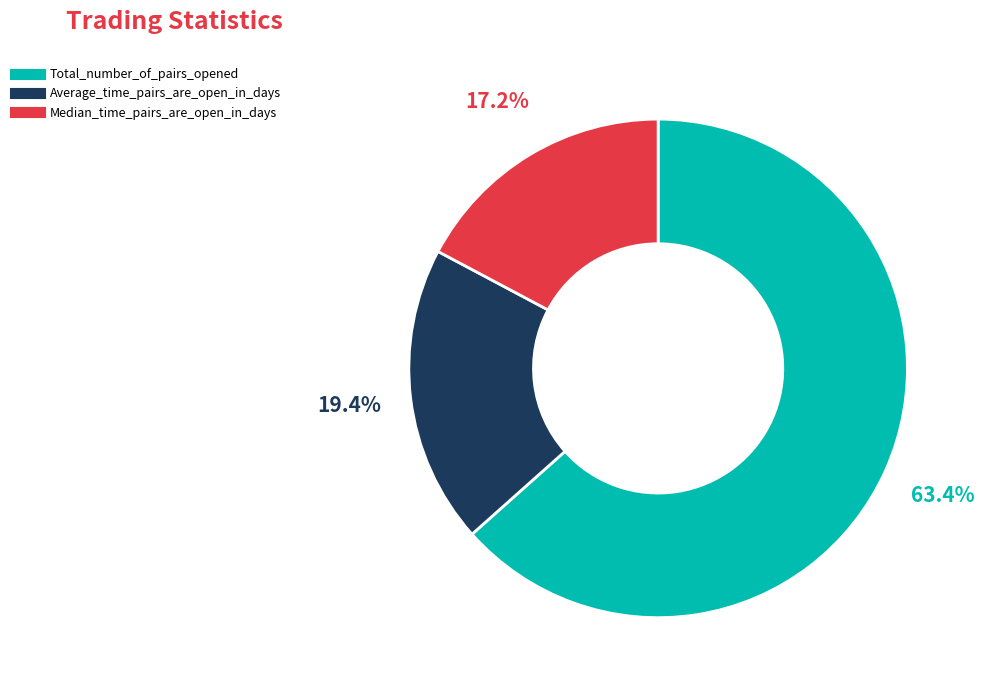

What portion of the pie excludes Average_time_pairs_are_open_in_days?

80.6%